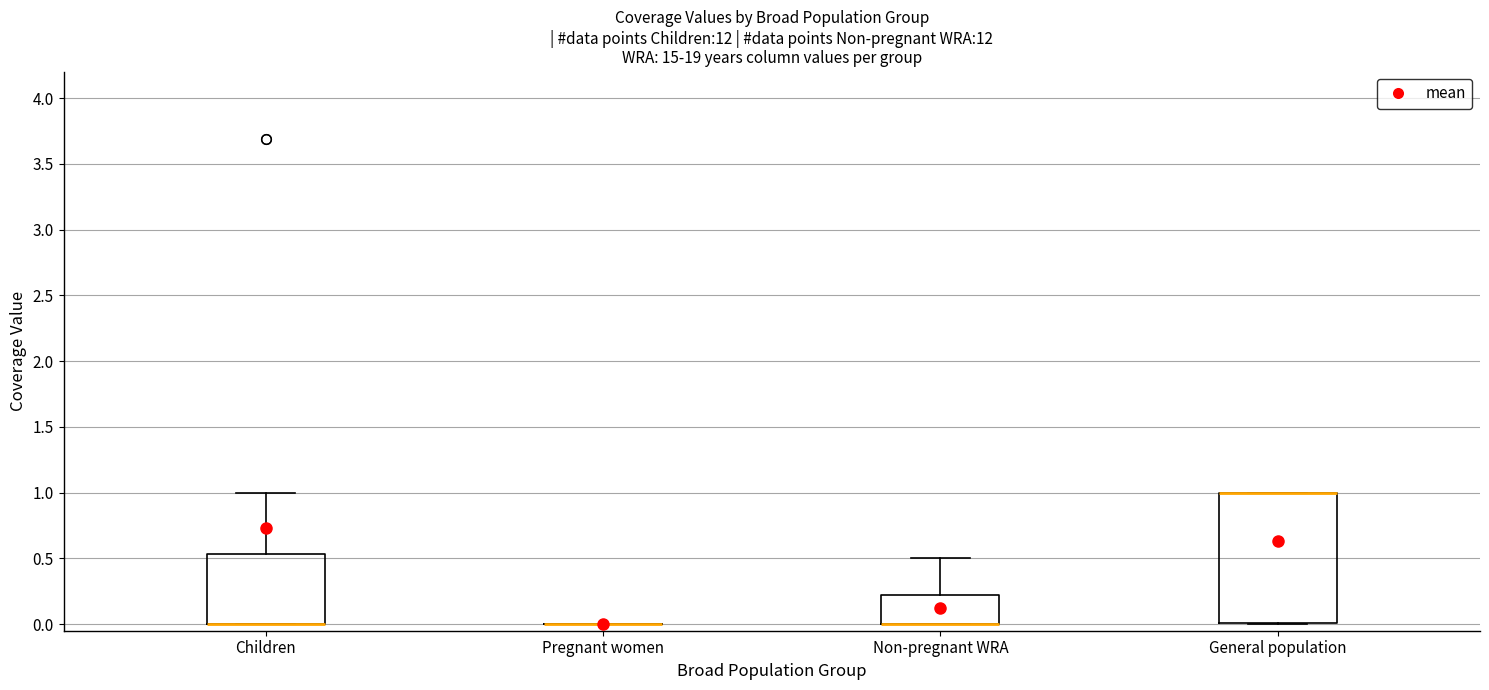

Which box is the tallest, from its lower edge to its upper edge?

General population